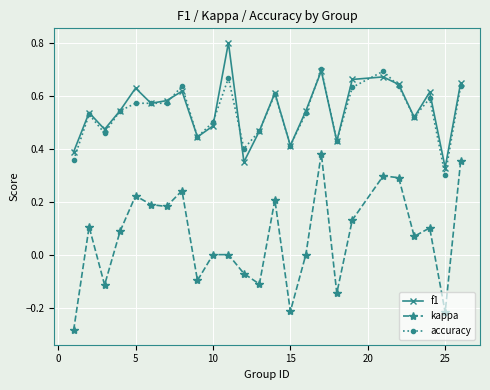

Count the number of data series in this chart.

3